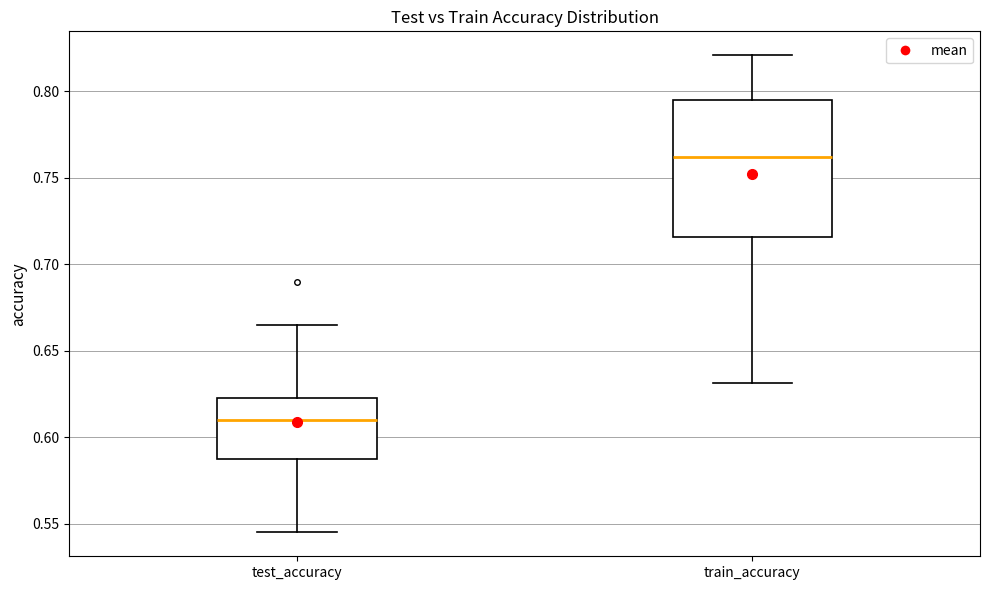

Reading left to right, transcribe this box plot: for each box, give where its median line is, the range the box spans, and where its two whiskers end, as read against the y-axis. The values are not printed on the chart, so give them approximately, as read against the axis.

test_accuracy: median 0.610, box 0.590 to 0.625, whiskers 0.545 to 0.665
train_accuracy: median 0.760, box 0.715 to 0.795, whiskers 0.630 to 0.820